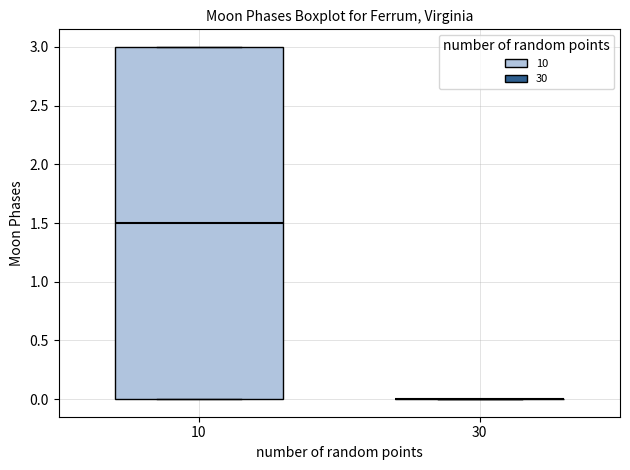

Reading left to right, read every box against the y-axis: the position of its median line, the range the box covers, and the ends of its whiskers. The values are not printed on the chart, so give them approximately, as read against the axis.

10: median 1.5, box 0.0 to 3.0, whiskers 0.0 to 3.0
30: box collapsed to a line at 0.0, whiskers 0.0 to 0.0